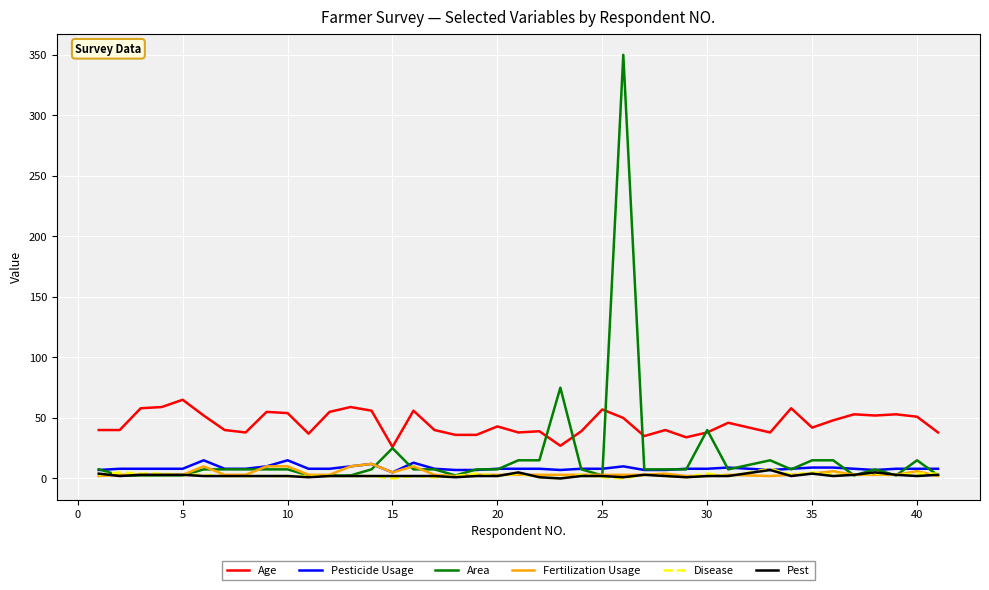

True or false: Pesticide Usage and Age cross at least once.

False